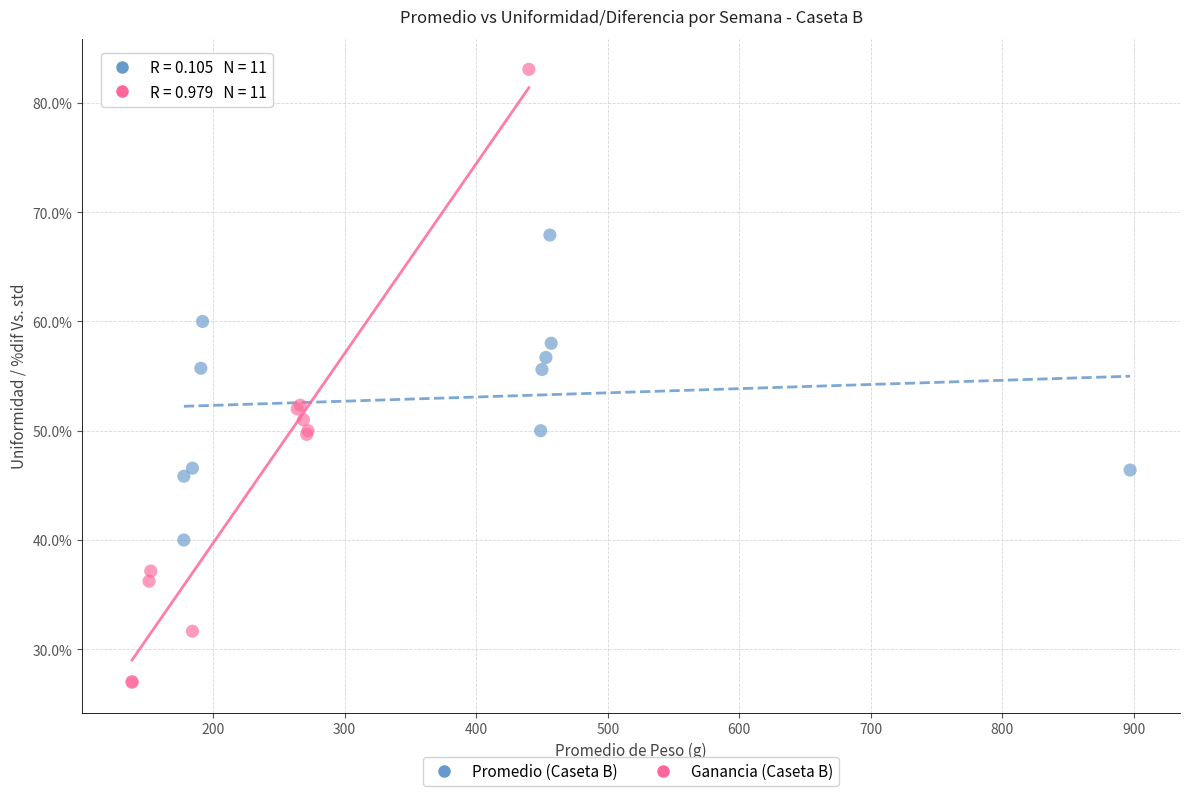

Which series reaches the minimum Y coordinate?

Ganancia (Caseta B)